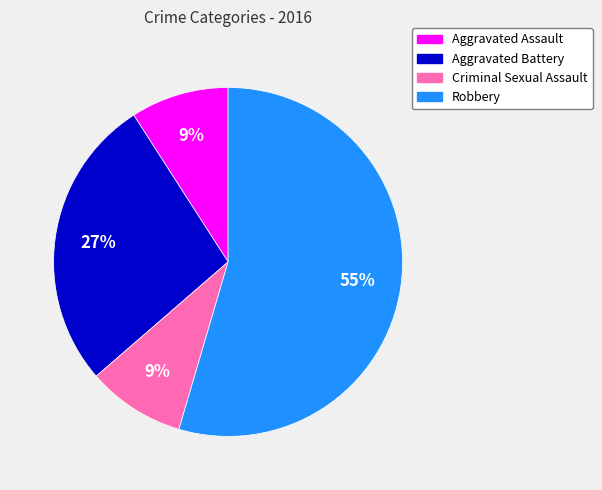

Combined, do Aggravated Assault and Aggravated Battery account for over 50%?

No